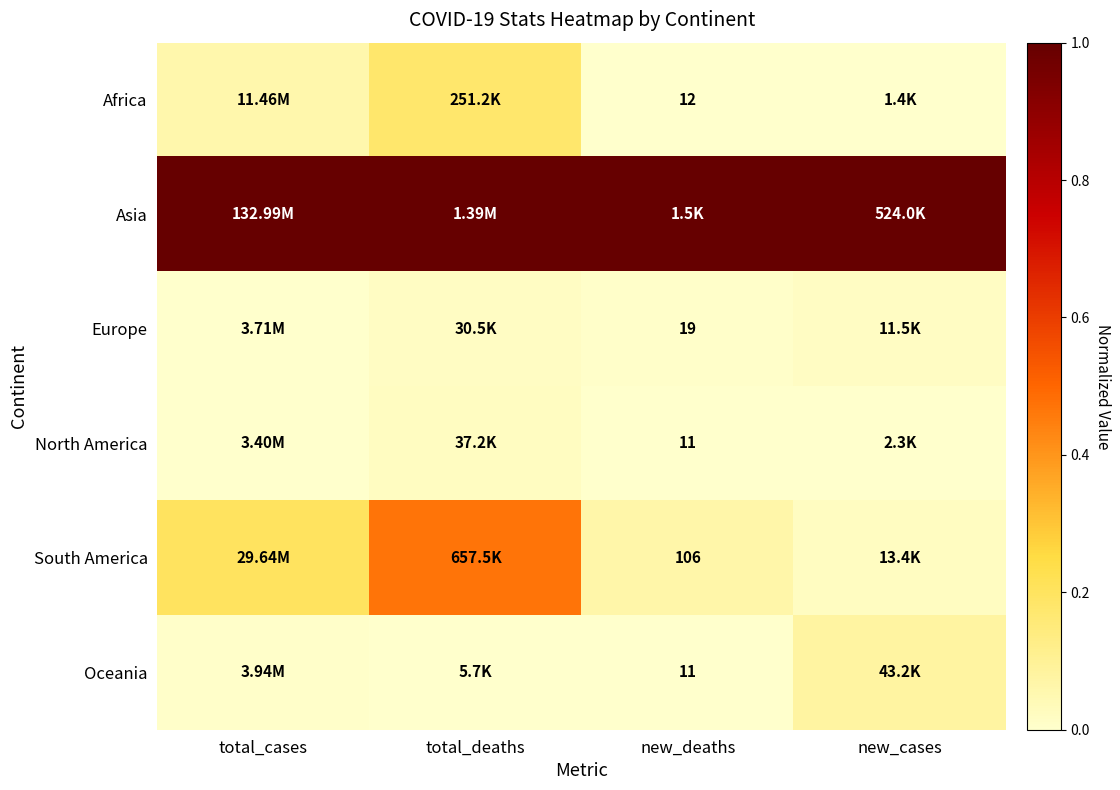

What is the total value across all series at new_cases?

1.1